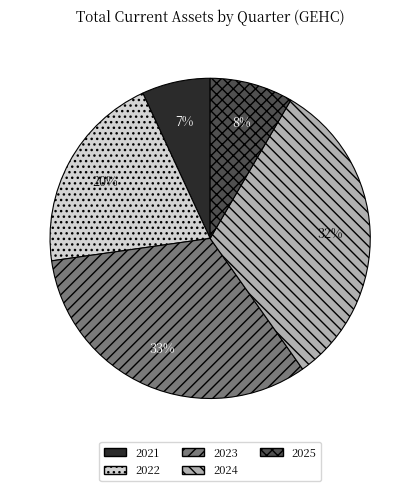

How many segments does this pie chart have?

5